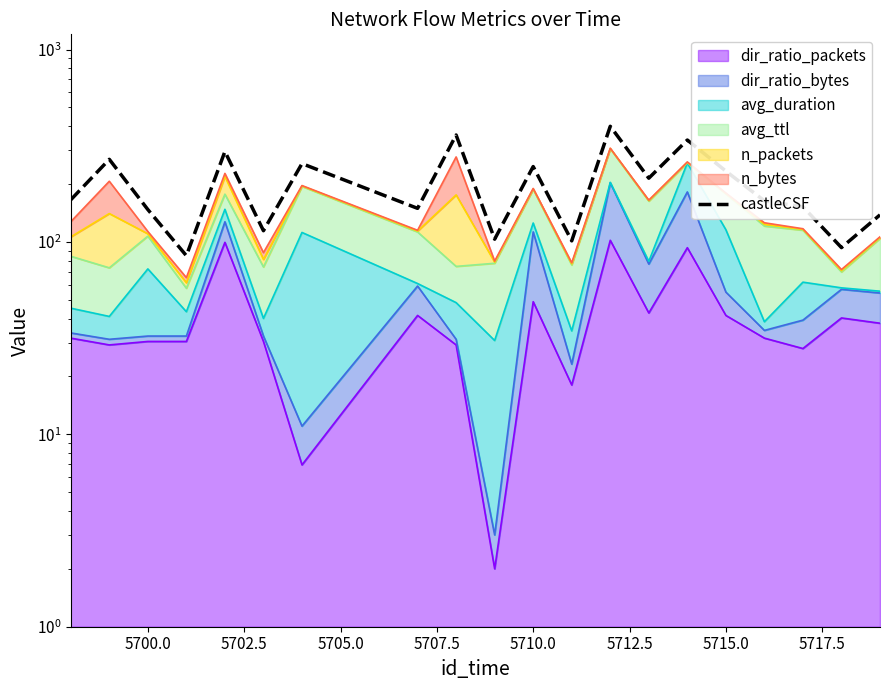

Is it true that the value at 5697.5 is 229.3?

False